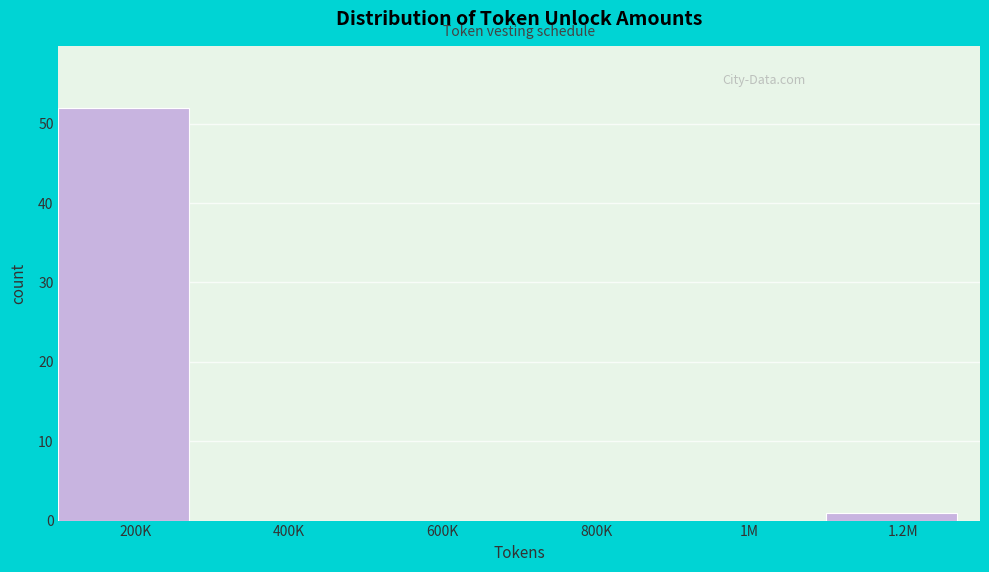

Reading left to right, transcribe all the data shown in this chart.

200K=52	400K=0	600K=0	800K=0	1M=0	1.2M=1